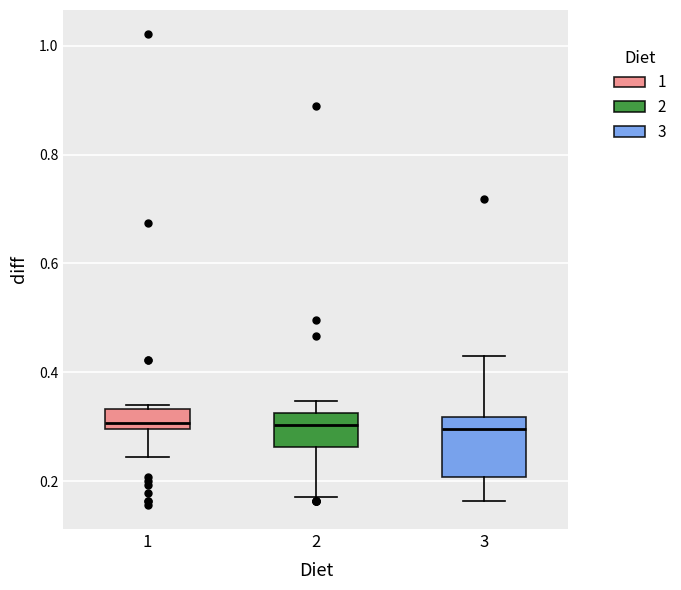

Reading left to right, transcribe this box plot: for each box, give where its median line is, the range the box spans, and where its two whiskers end, as read against the y-axis. The values are not printed on the chart, so give them approximately, as read against the axis.

1: median 0.30 (just above the box's lower edge), box 0.30 to 0.34, whiskers 0.24 to 0.34 (just above the box's upper edge)
2: median 0.30, box 0.26 to 0.32, whiskers 0.18 to 0.34
3: median 0.30, box 0.20 to 0.32, whiskers 0.16 to 0.42